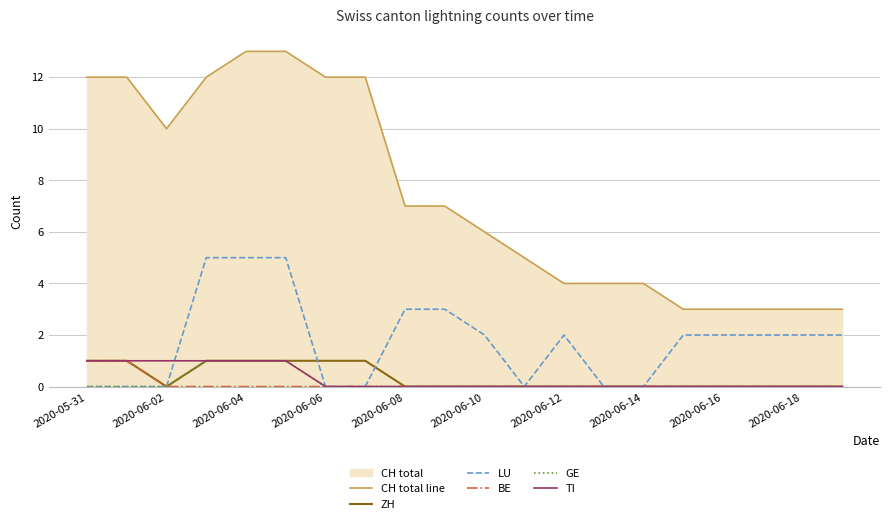

The value of ZH at 2020-06-06 is 1. True or false?

True